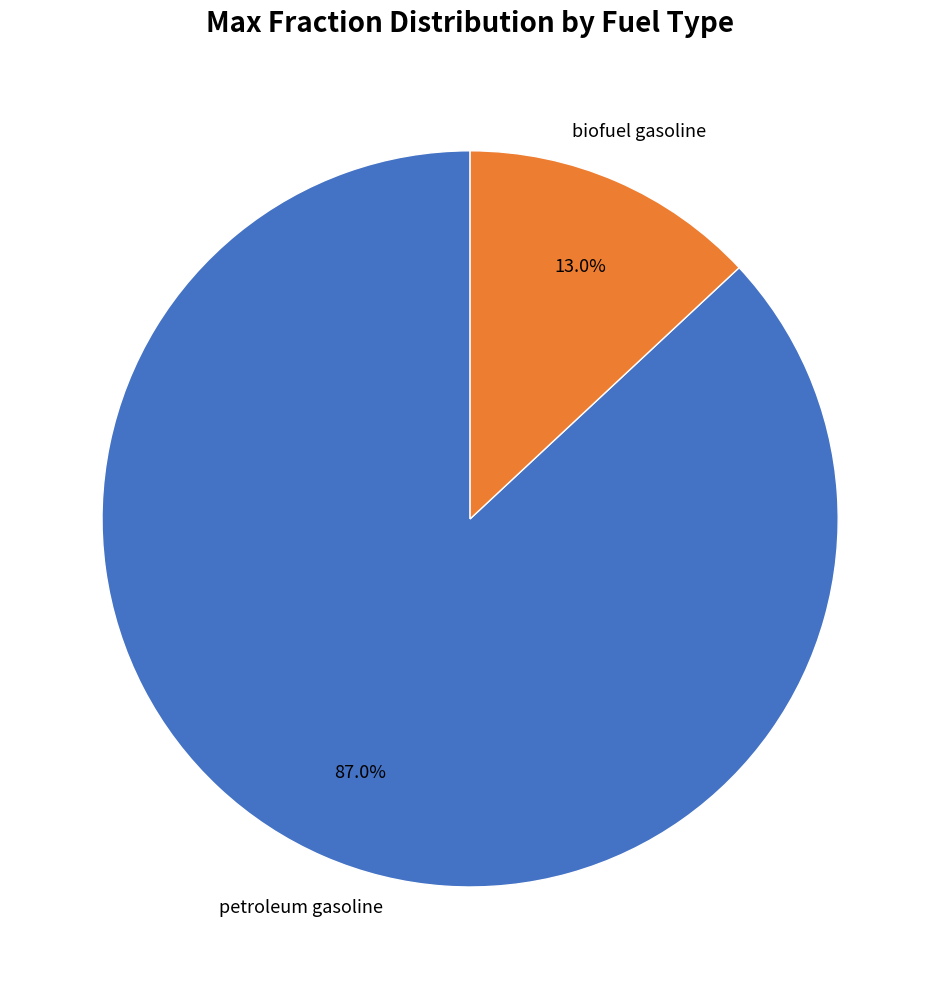

Is there a majority slice in this chart?

Yes